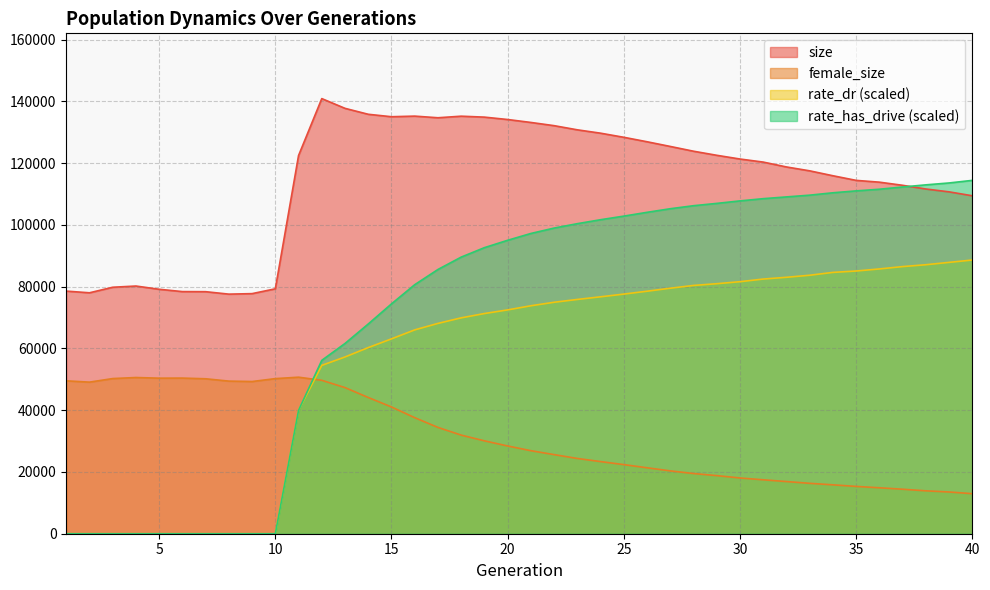

At which label is female_size closest to 31829?

18